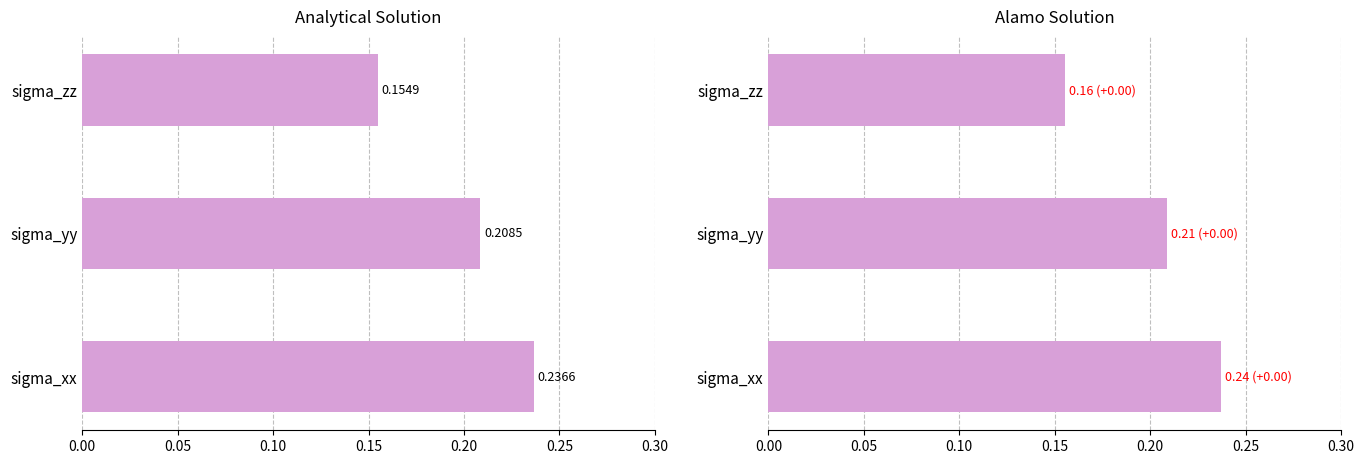

What are all the series names shown in the legend?

Analytical Solution, Alamo Solution